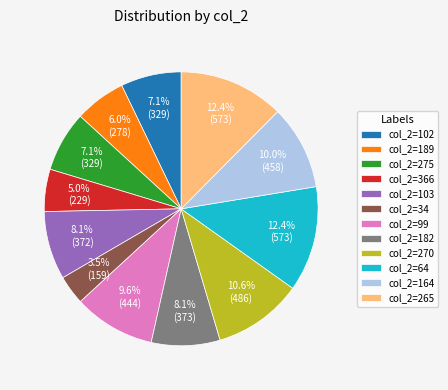

What is the smallest slice in the pie chart?

col_2=34